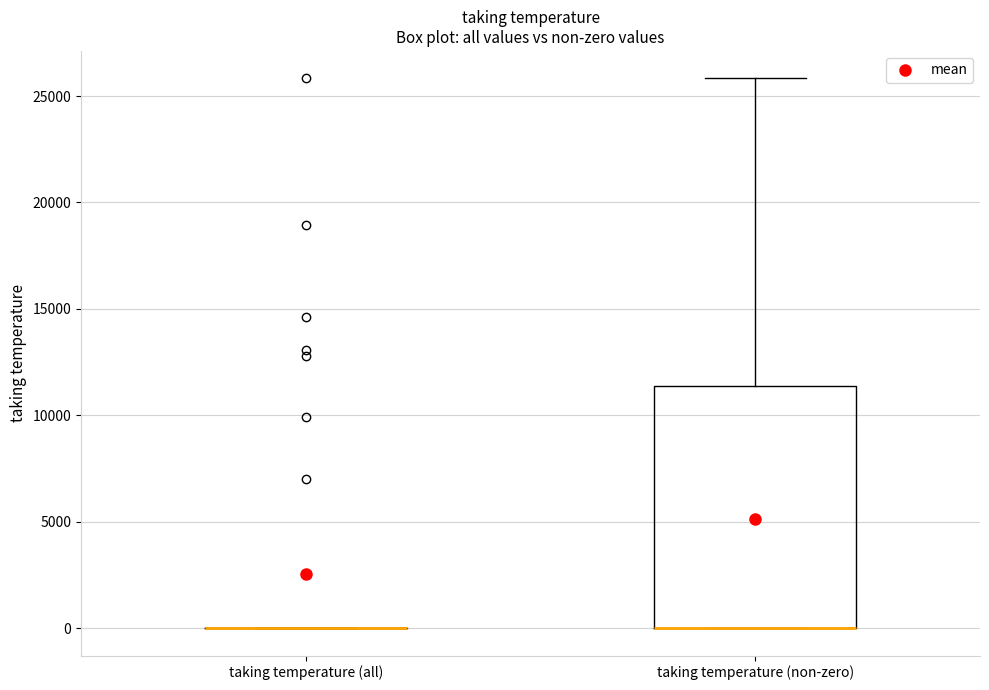

Reading left to right, transcribe this box plot: for each box, give where its median line is, the range the box spans, and where its two whiskers end, as read against the y-axis. The values are not printed on the chart, so give them approximately, as read against the axis.

taking temperature (all): box collapsed to a line at 0, whiskers 0 to 0
taking temperature (non-zero): median 0 (drawn on the box's lower edge), box 0 to 11500, whiskers 0 to 26000